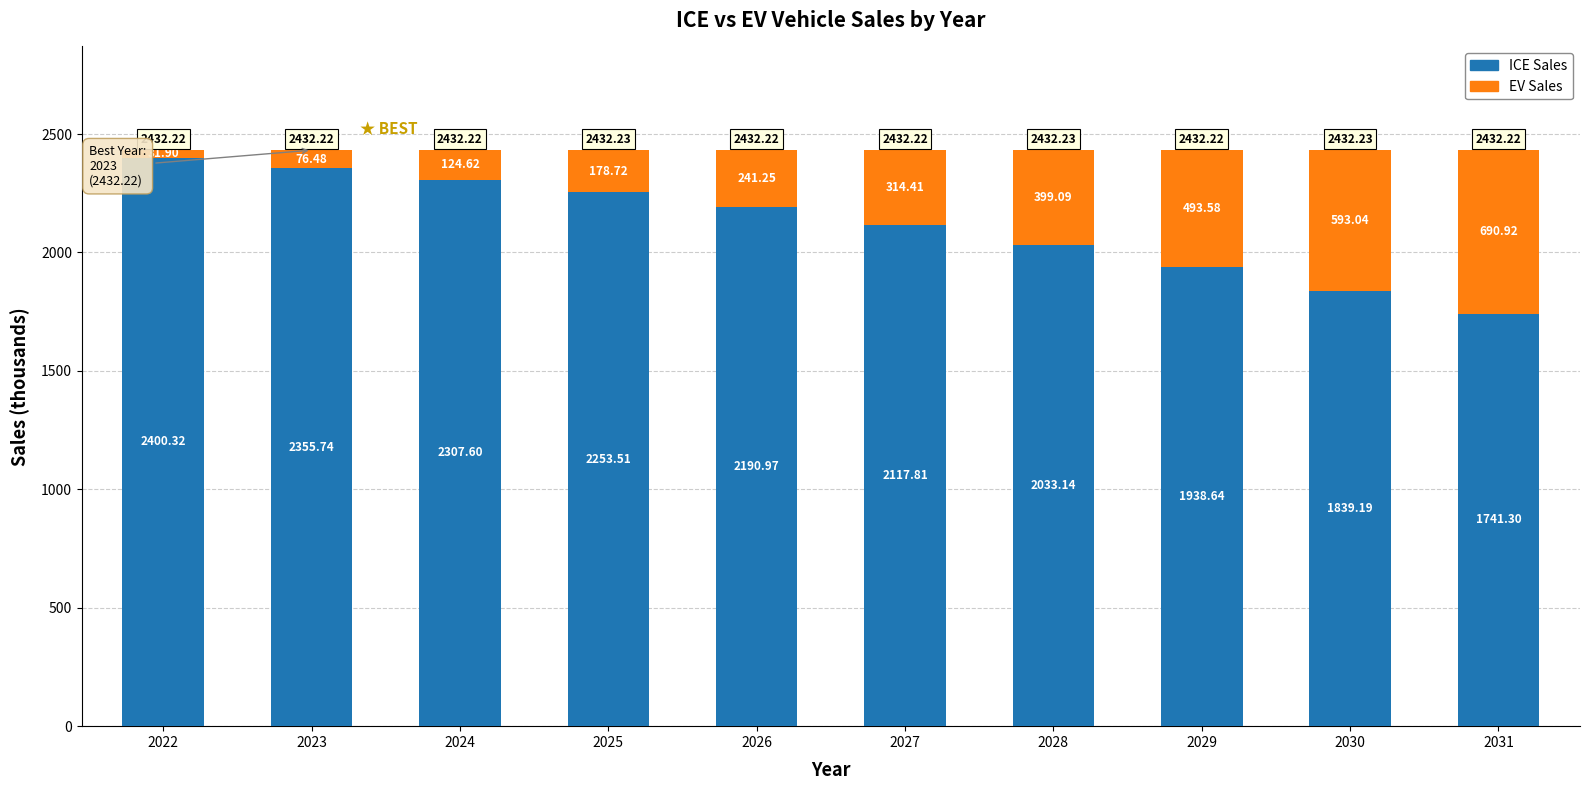

What is the total value across all series at 2027?

2432.2